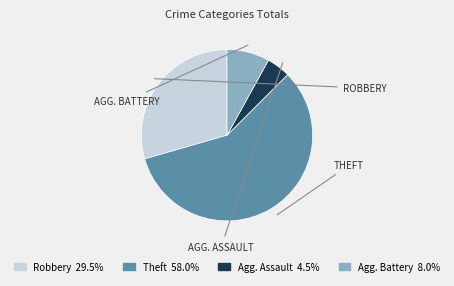

Is there any slice that represents more than half of the pie?

Yes